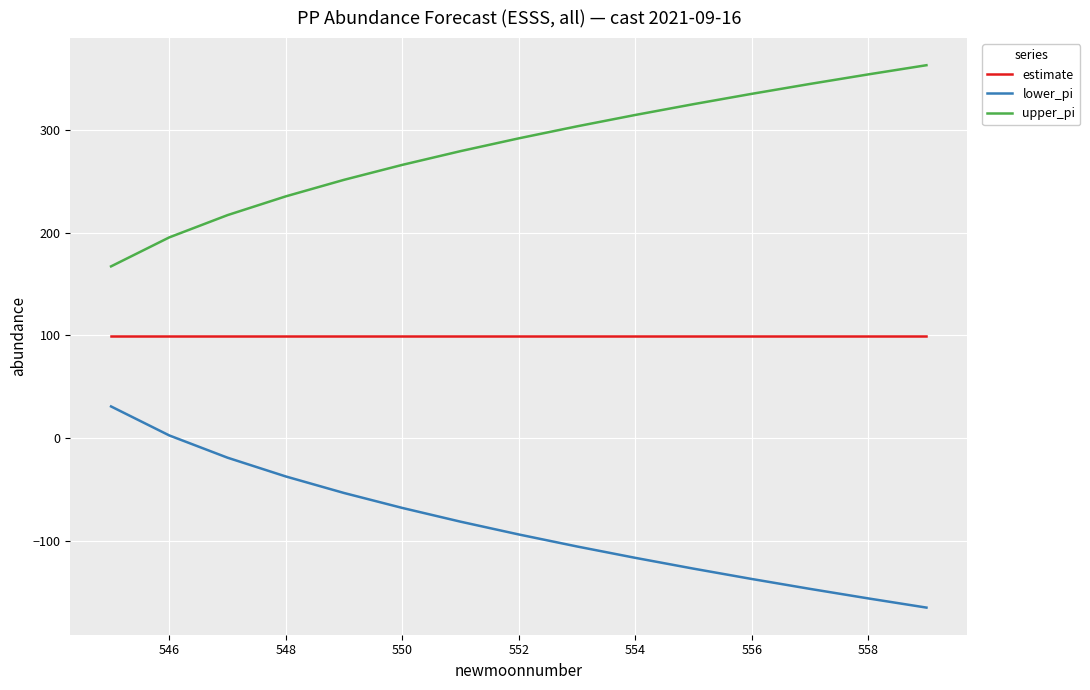

Which series has the largest total across all categories?

upper_pi